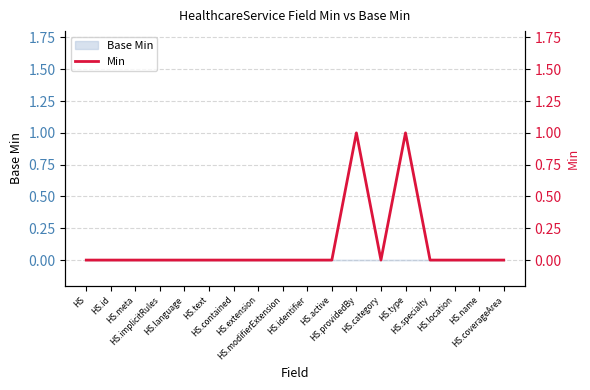

Reading right to left, list all the values displayed in this chart.

HS.coverageArea=0	HS.name=0	HS.location=0	HS.specialty=0	HS.type=1	HS.category=0	HS.providedBy=1	HS.active=0	HS.identifier=0	HS.modifierExtension=0	HS.extension=0	HS.contained=0	HS.text=0	HS.language=0	HS.implicitRules=0	HS.meta=0	HS.id=0	HS=0